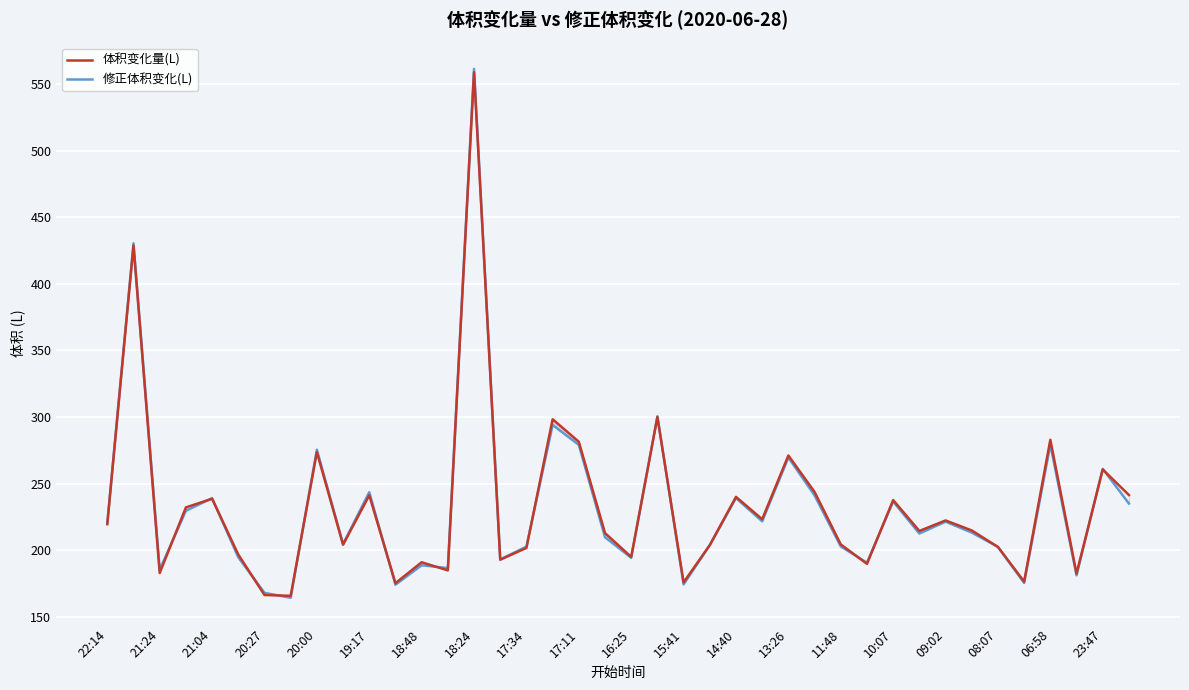

Which series has the largest range (max minus min)?

修正体积变化(L)